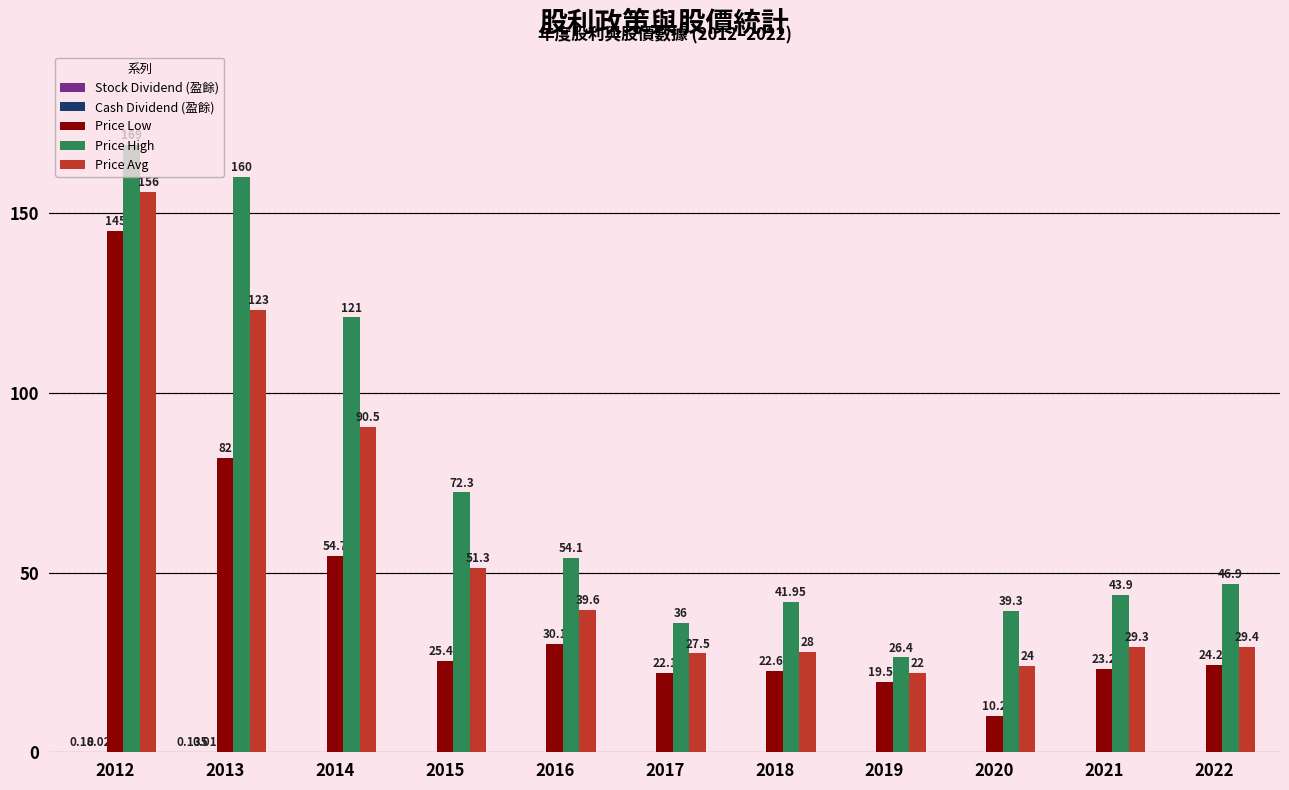

Which series has the largest total across all categories?

Price High